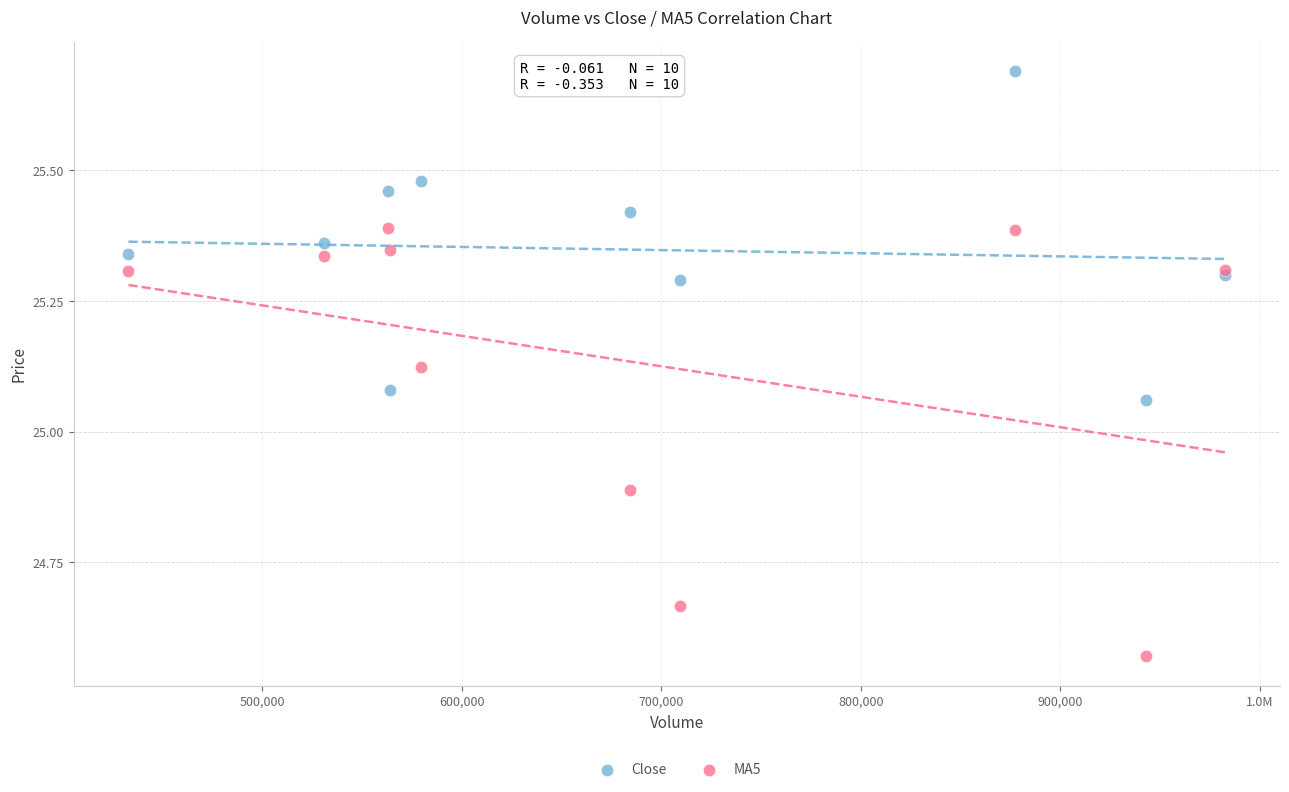

Which series contains the highest Y value?

Close